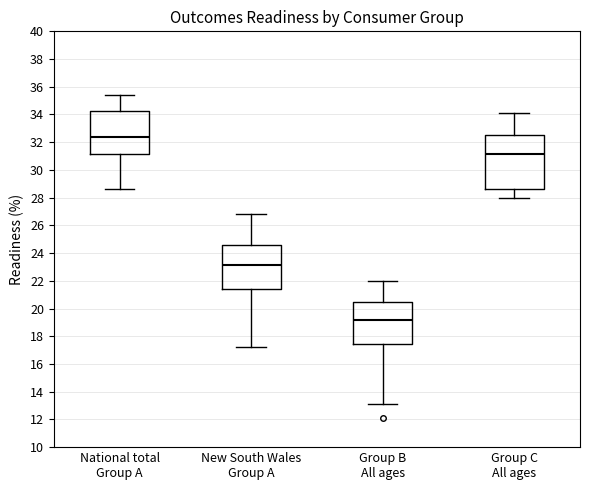

Reading left to right, transcribe this box plot: for each box, give where its median line is, the range the box spans, and where its two whiskers end, as read against the y-axis. The values are not printed on the chart, so give them approximately, as read against the axis.

National total Group A: median 32.4, box 31.2 to 34.2, whiskers 28.6 to 35.4
New South Wales Group A: median 23.2, box 21.4 to 24.6, whiskers 17.2 to 26.8
Group B All ages: median 19.2, box 17.4 to 20.4, whiskers 13.2 to 22.0
Group C All ages: median 31.2, box 28.6 to 32.6, whiskers 28.0 to 34.2